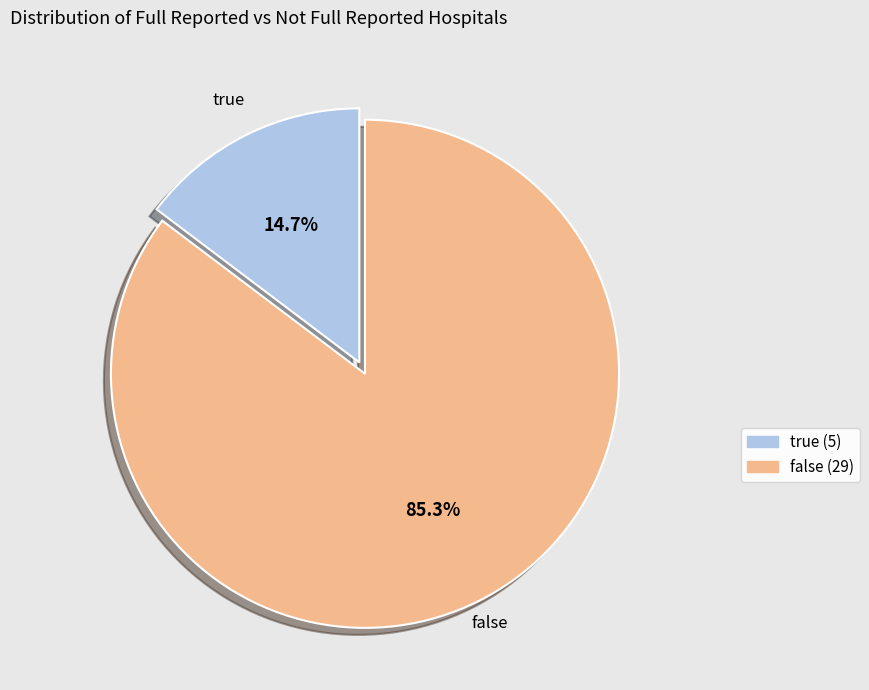

Is the sum of false and true greater than half?

Yes